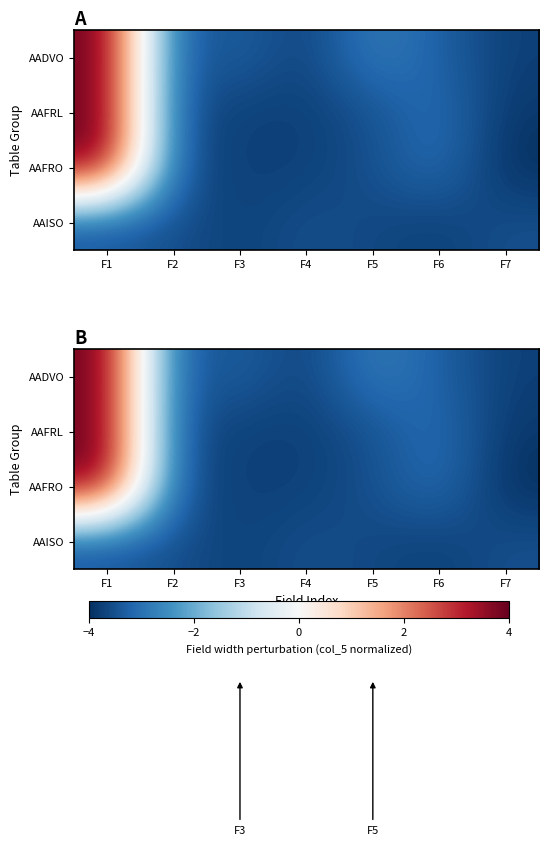

At how many categories does at least one series exceed 3?

1